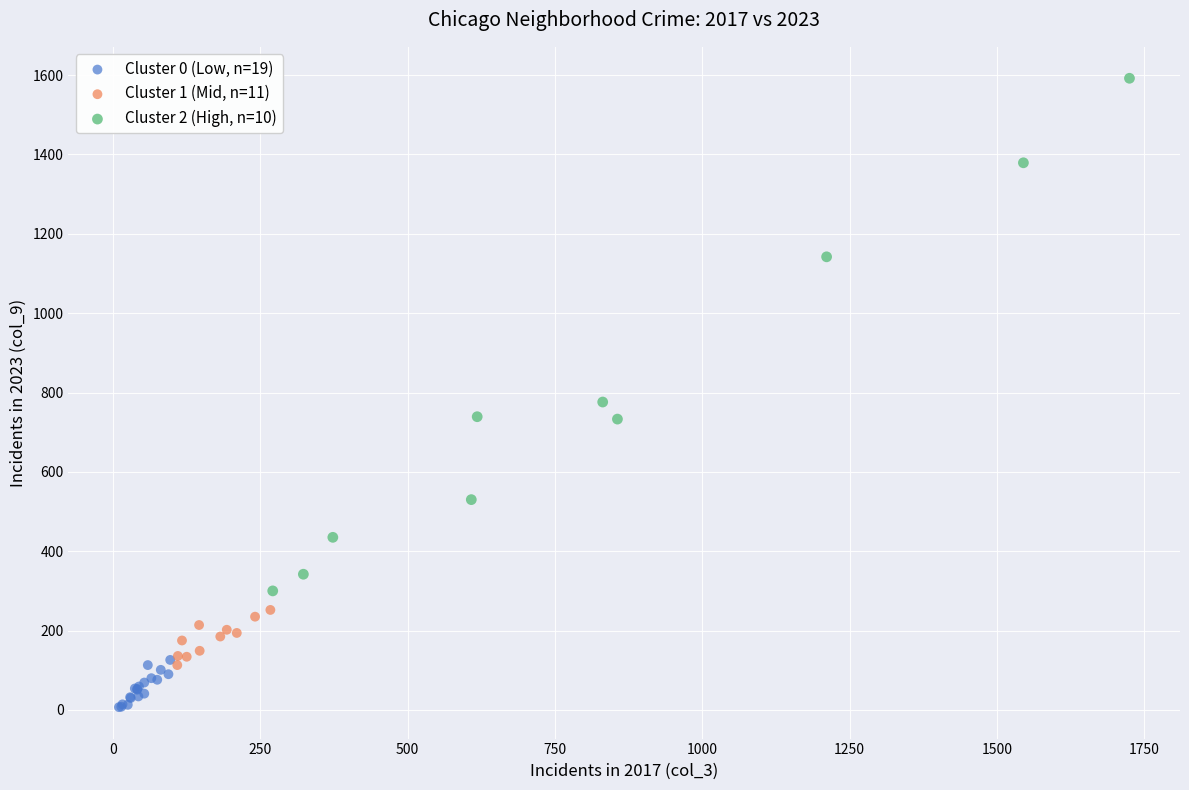

Which series contains the lowest Y value?

Cluster 0 (Low, n=19)